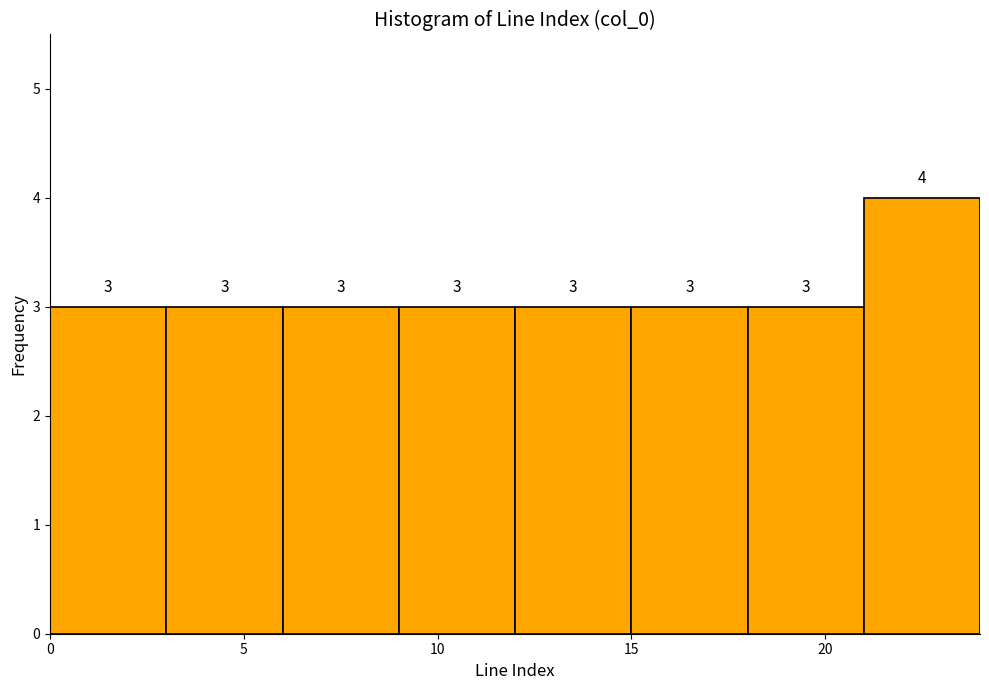

Reading left to right, transcribe this chart: for each bar, give the range it covers on the x-axis and its height.

0 to 3: 3
3 to 6: 3
6 to 9: 3
9 to 12: 3
12 to 15: 3
15 to 18: 3
18 to 21: 3
21 to 24: 4